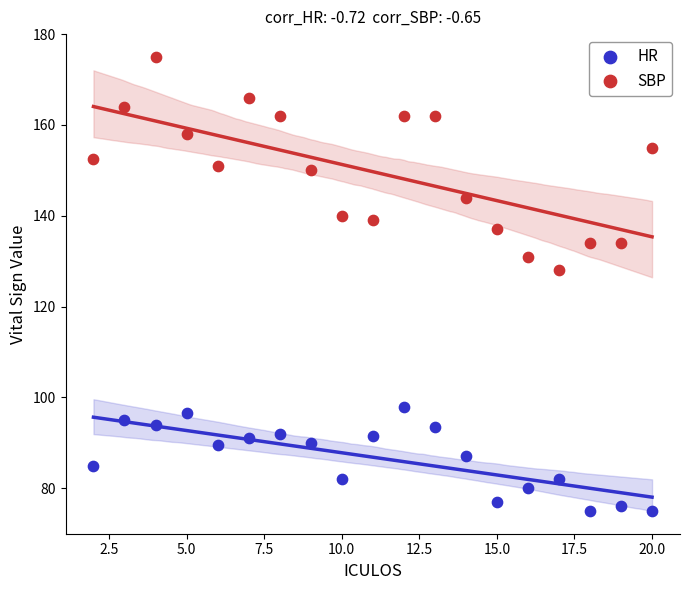

Which series reaches the maximum Y coordinate?

SBP